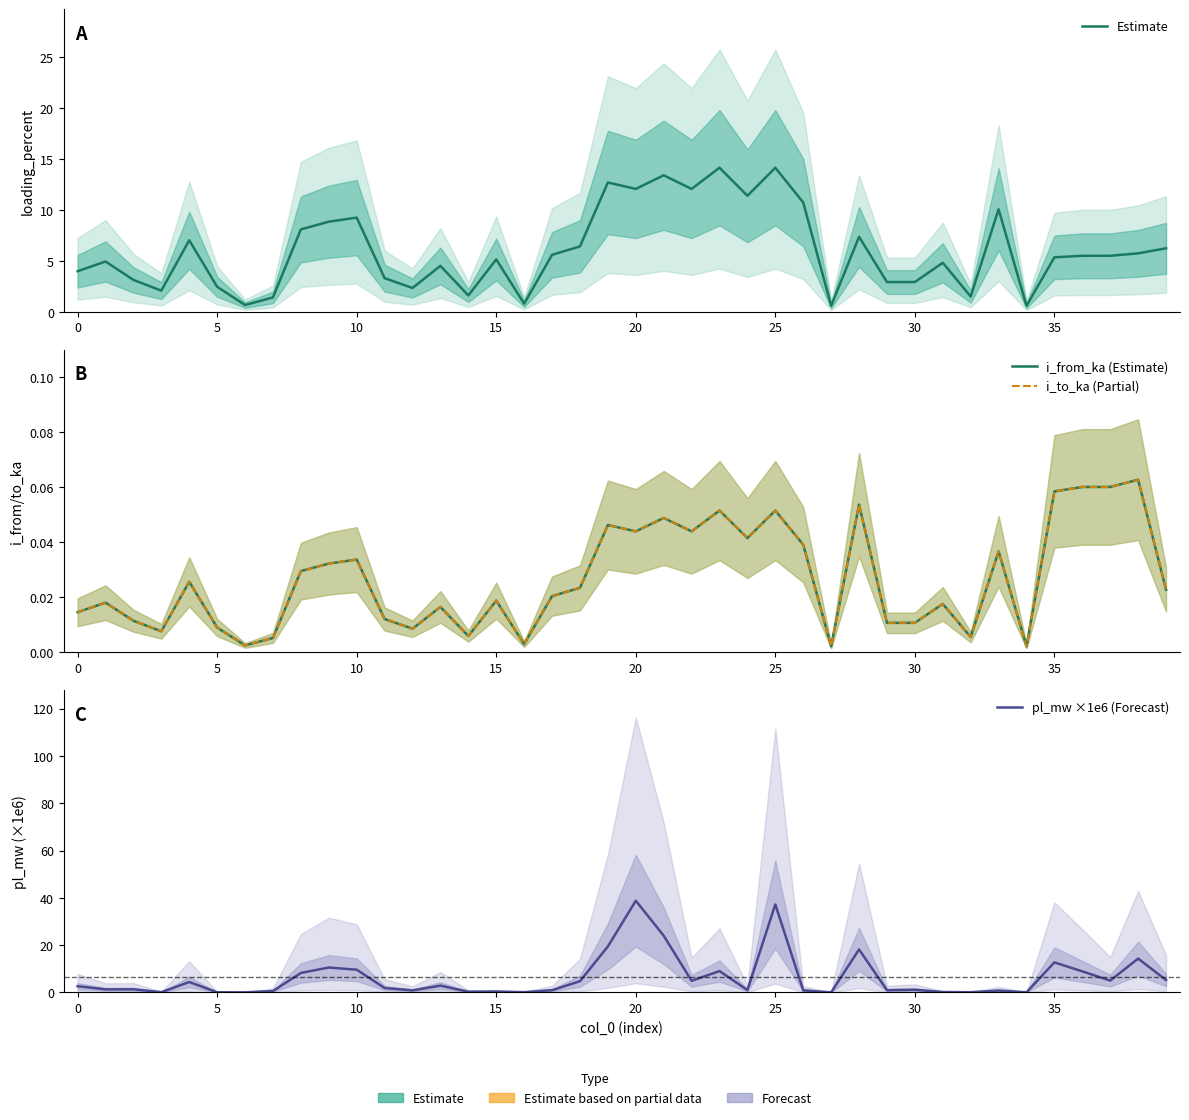

At how many categories does at least one series exceed 26?

2